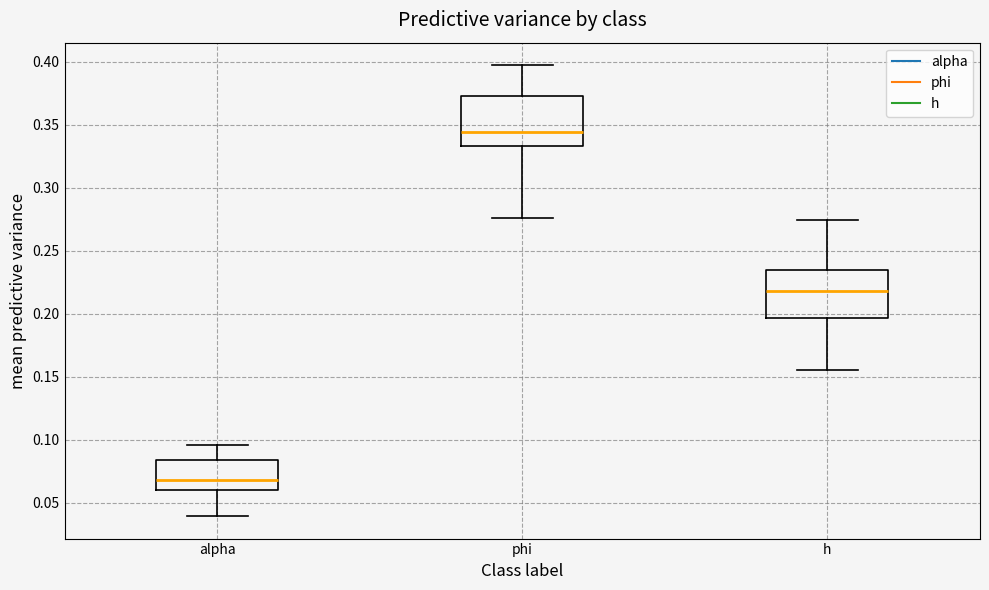

Which box's median line is the lowest?

alpha